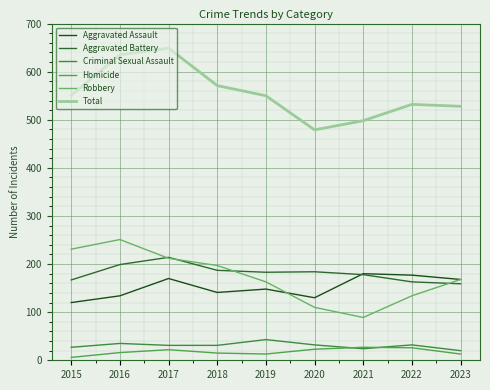

True or false: Aggravated Assault and Criminal Sexual Assault intersect in this chart.

False